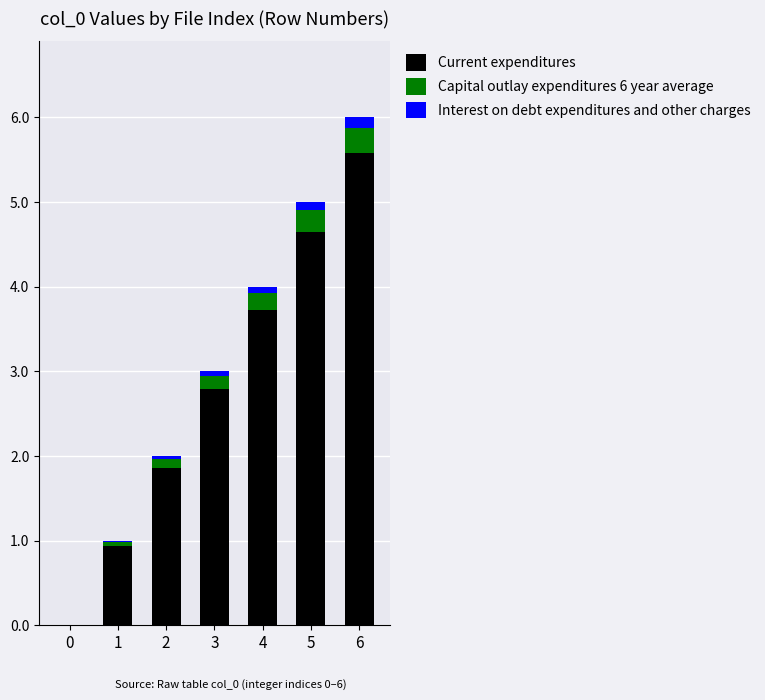

True or false: Current expenditures has a value of 4.1 at 3.

False